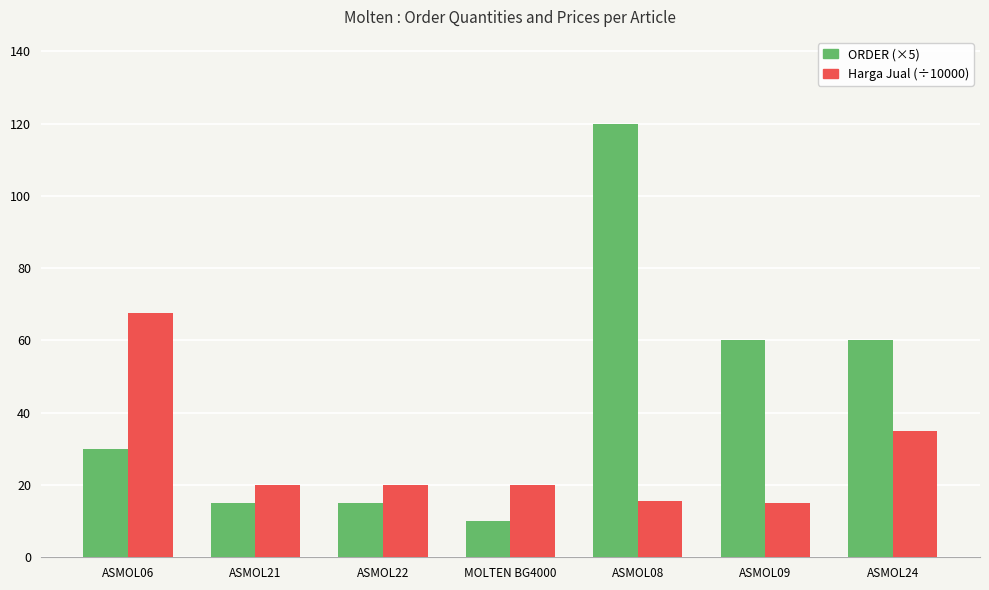

Are the bars horizontal?

No